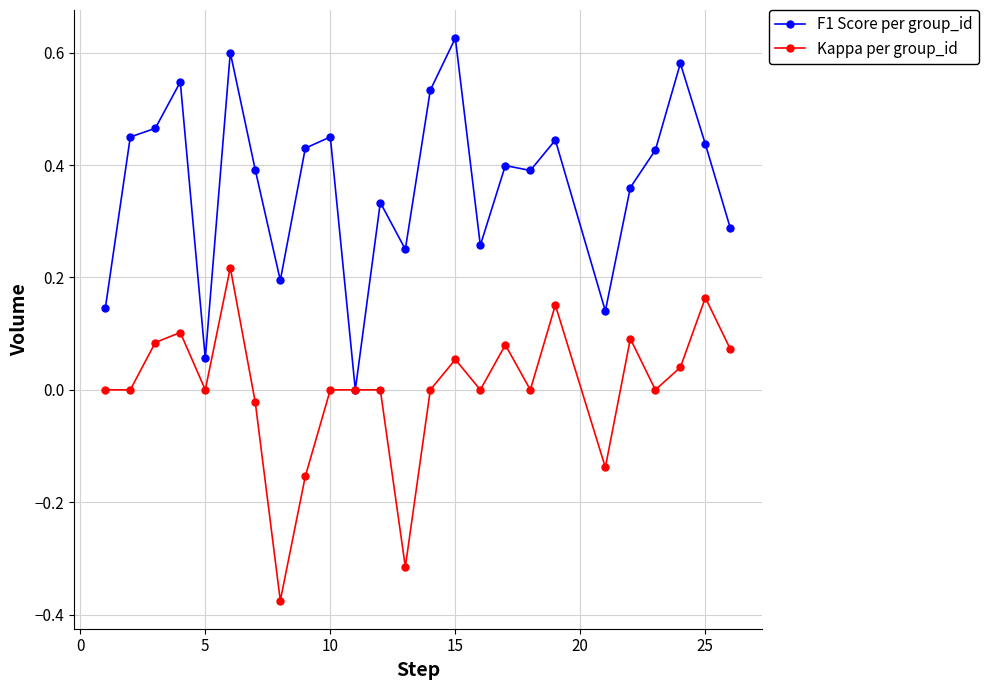

True or false: Kappa per group_id has more than 2 points higher than both neighbors.

True